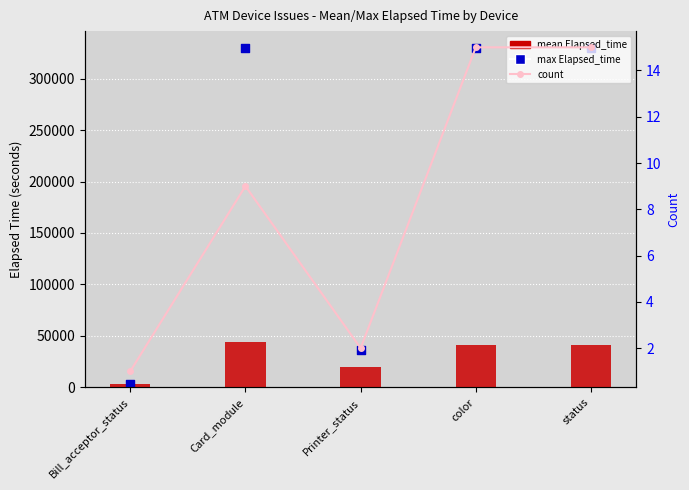

At which category is the sum across all series the highest?

Card_module